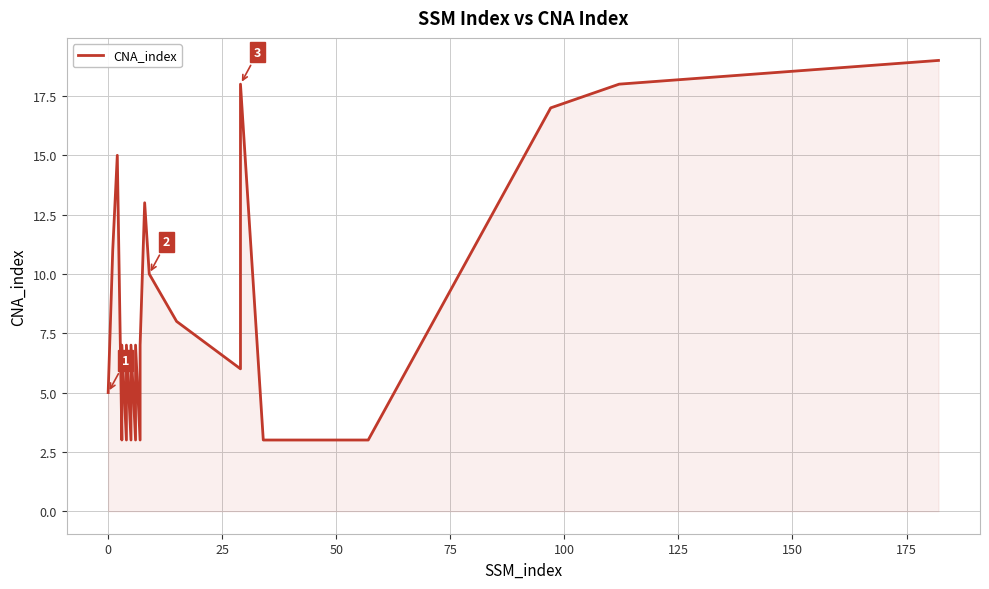

What is the average value?

8